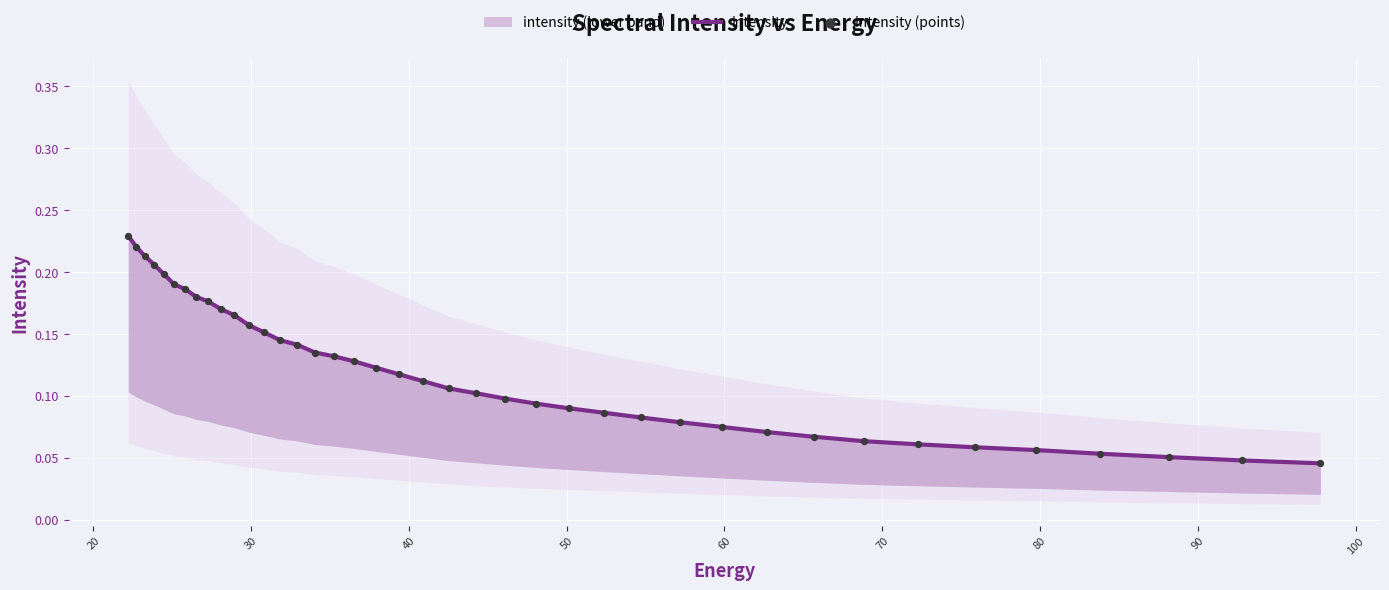

Which series has the largest Y range (max minus min)?

intensity